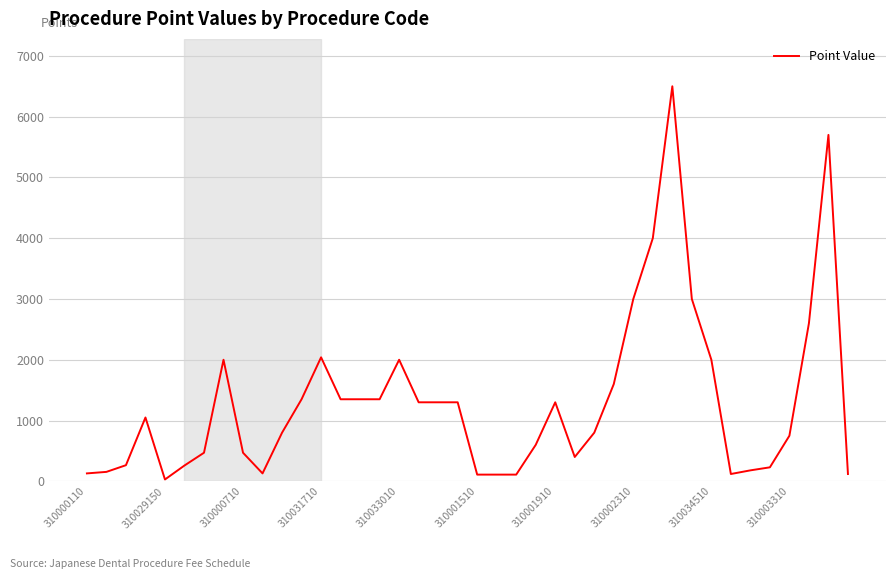

What is the greatest value displayed?

6500